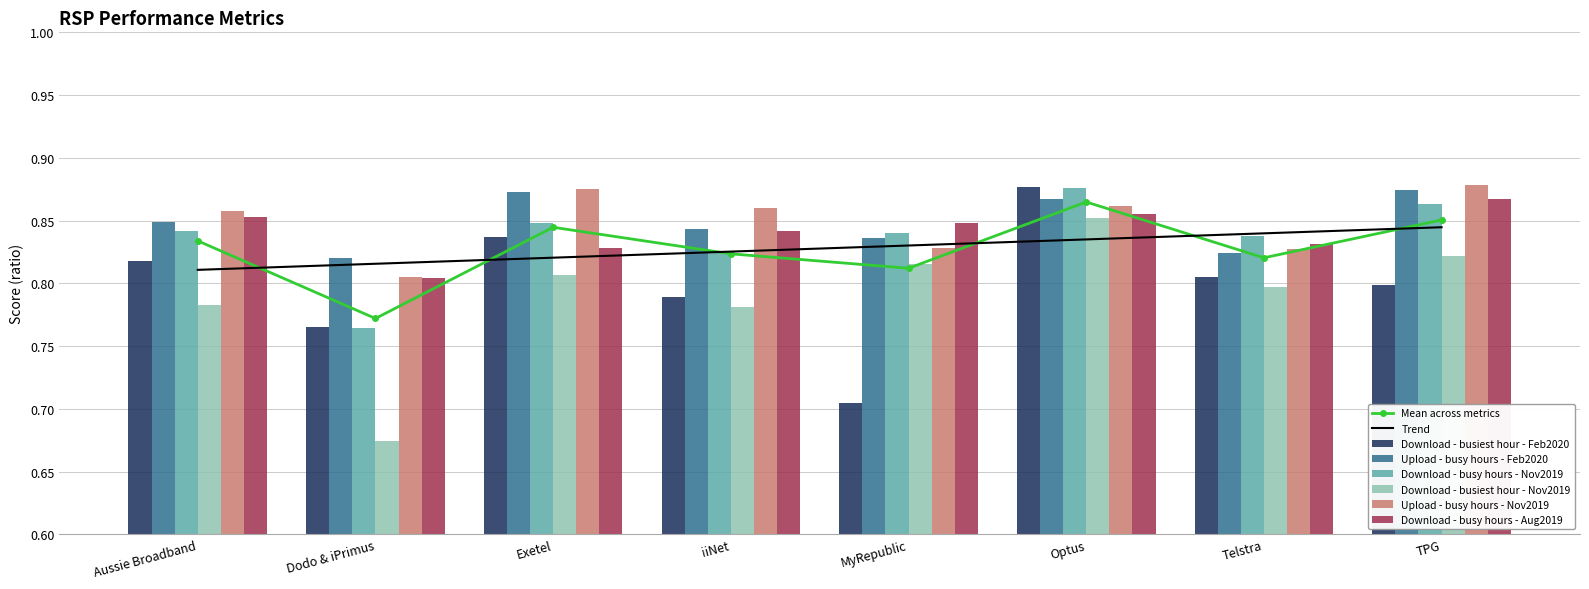

Is it true that Download - busy hours - Aug2019 equals 0.8 at Exetel?

True